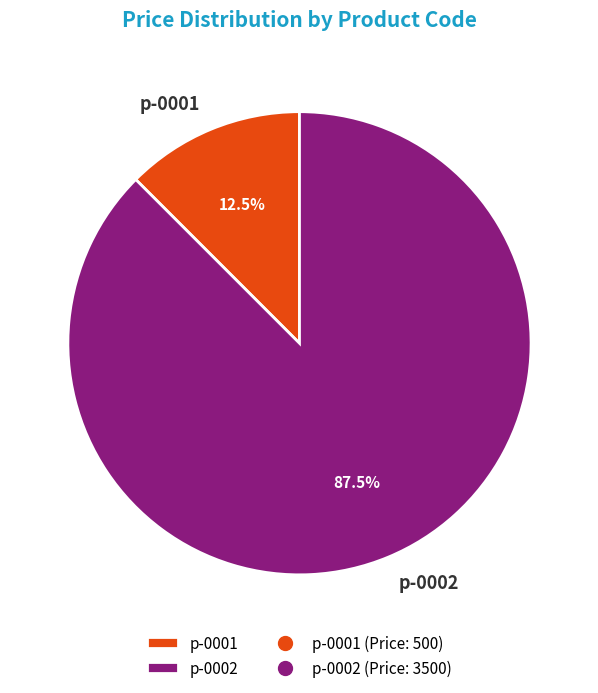

Which slice is the smallest?

p-0001